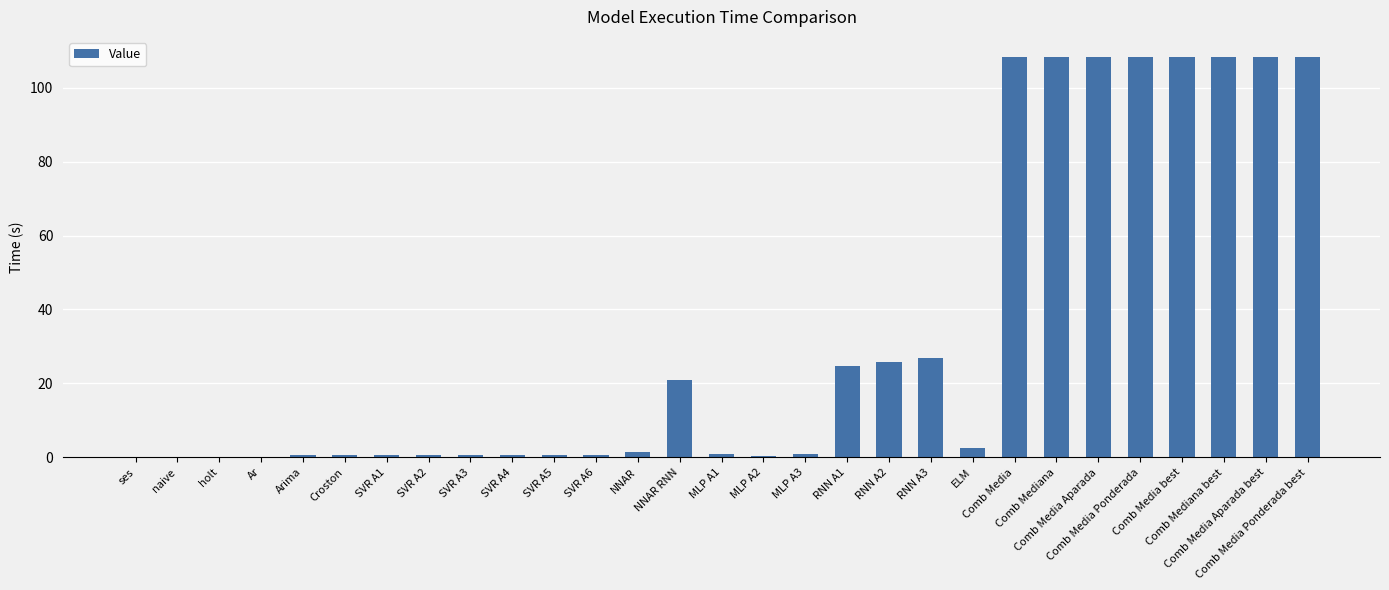

What is the sum of the values at NNAR RNN and Comb Media Aparada best?

129.3